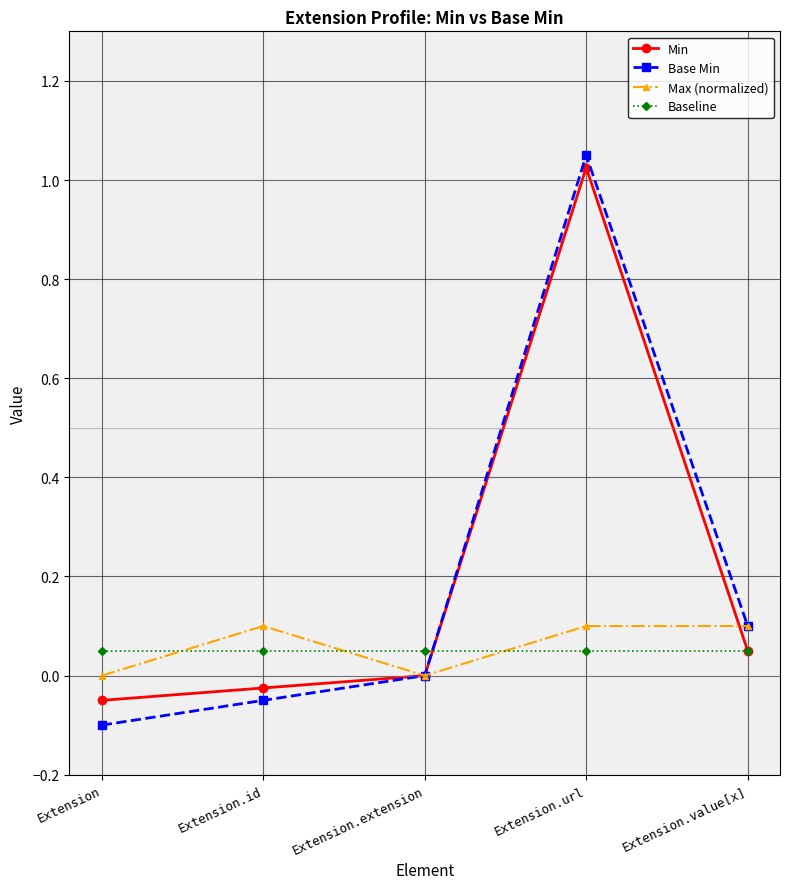

At which label is Base Min closest to 0?

Extension.extension